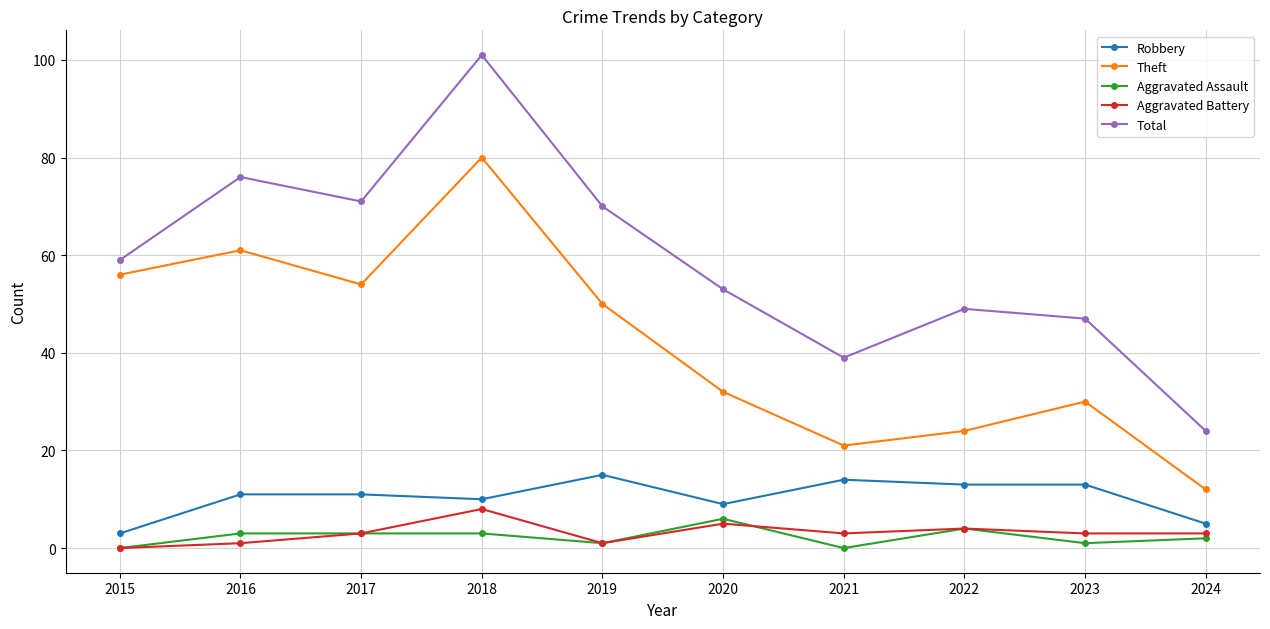

True or false: Aggravated Assault and Theft intersect in this chart.

False